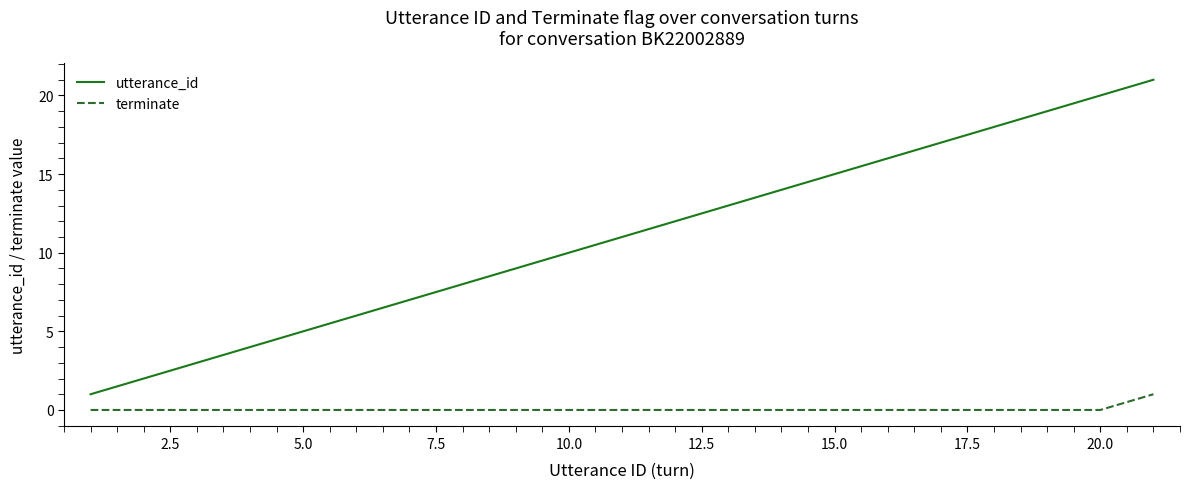

True or false: utterance_id and terminate cross at least once.

False